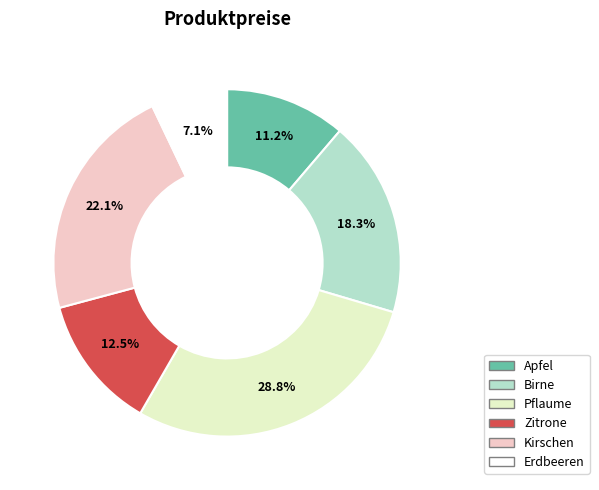

To the nearest percent, what is the difference between the Birne and Pflaume slice percentages?

10%